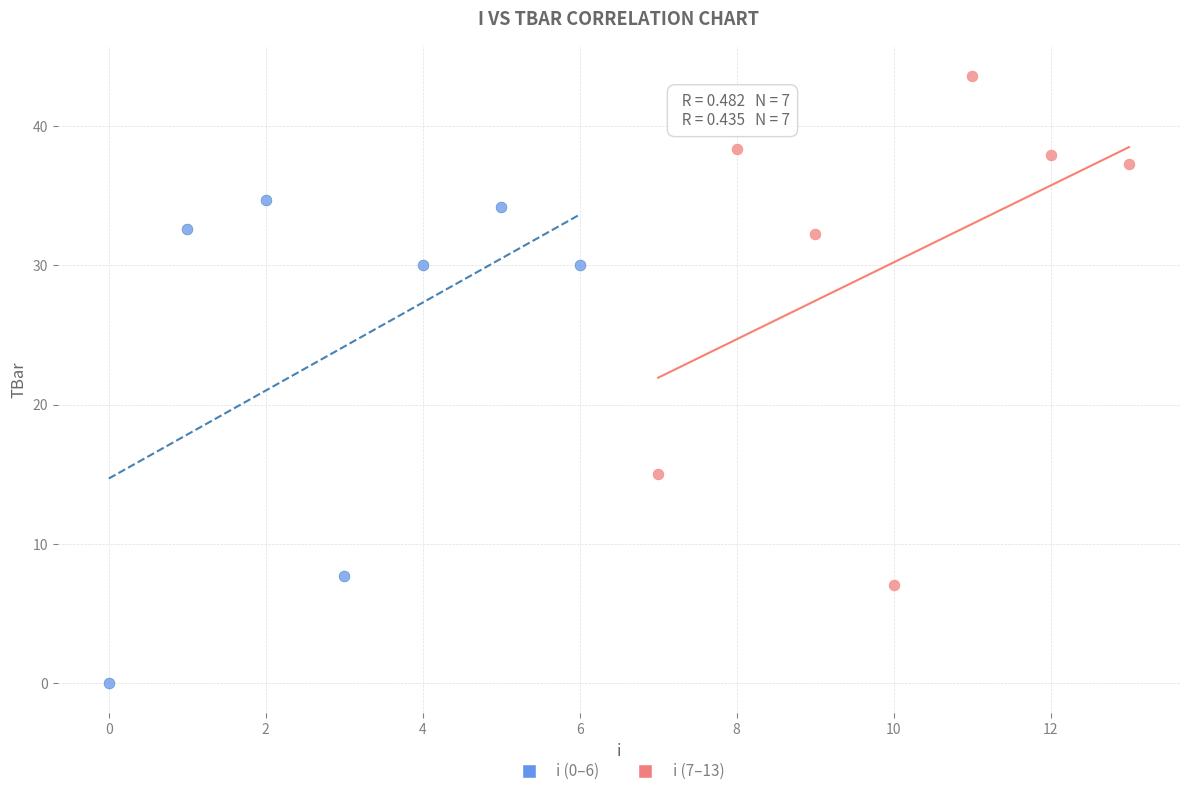

Which series reaches the maximum Y coordinate?

i (7–13)